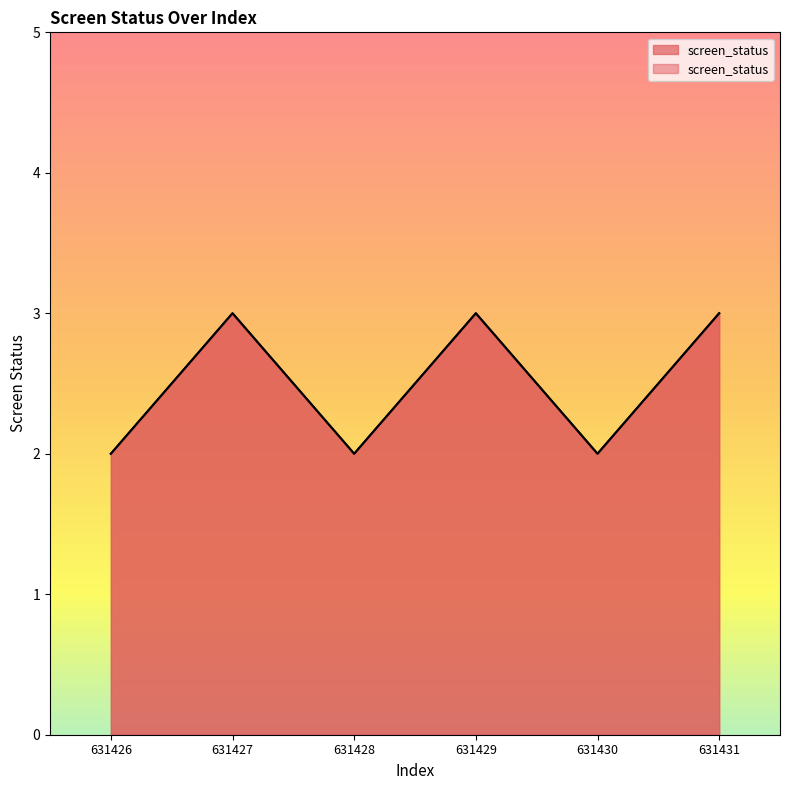

List the labels in order of value, smallest first.

631426, 631428, 631430, 631427, 631429, 631431